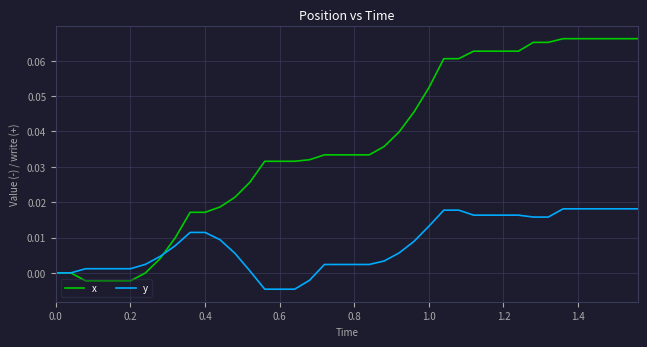

Rank the series by their average value, from lowest to highest.

y, x